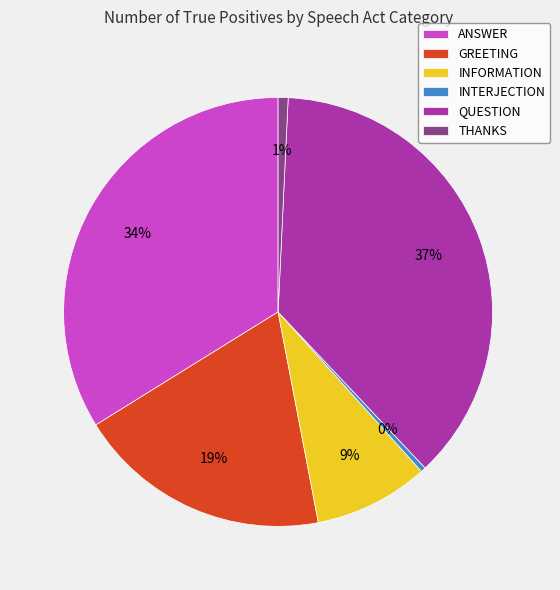

Is the sum of INTERJECTION and GREETING greater than half?

No